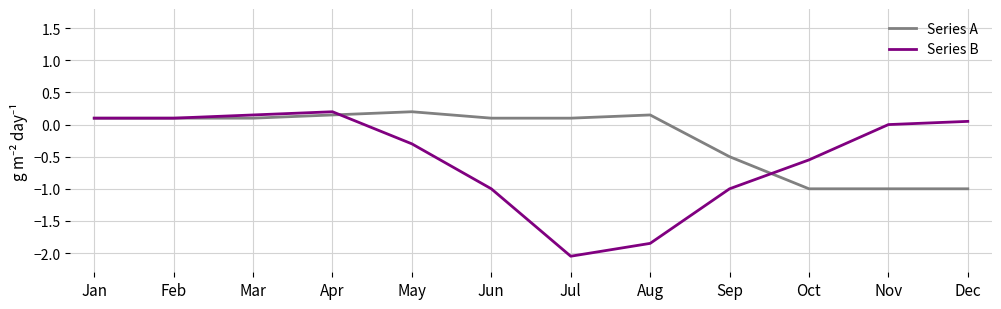

Between Jun and Jul, which series saw the biggest shift?

Series B